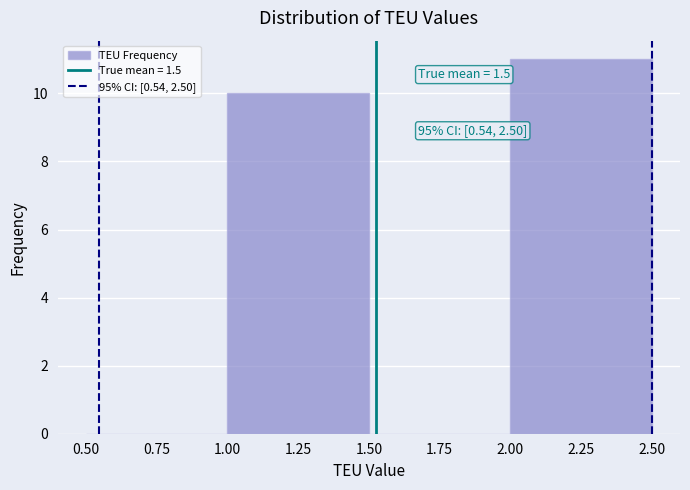

Which range on the x-axis has the tallest bar?

2.00 to 2.50